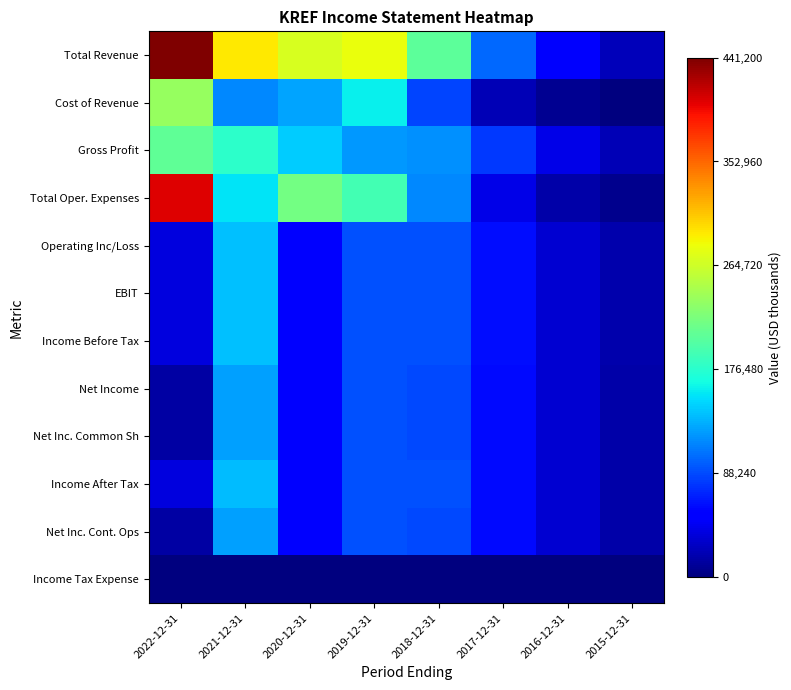

How many distinct data groups are displayed?

12